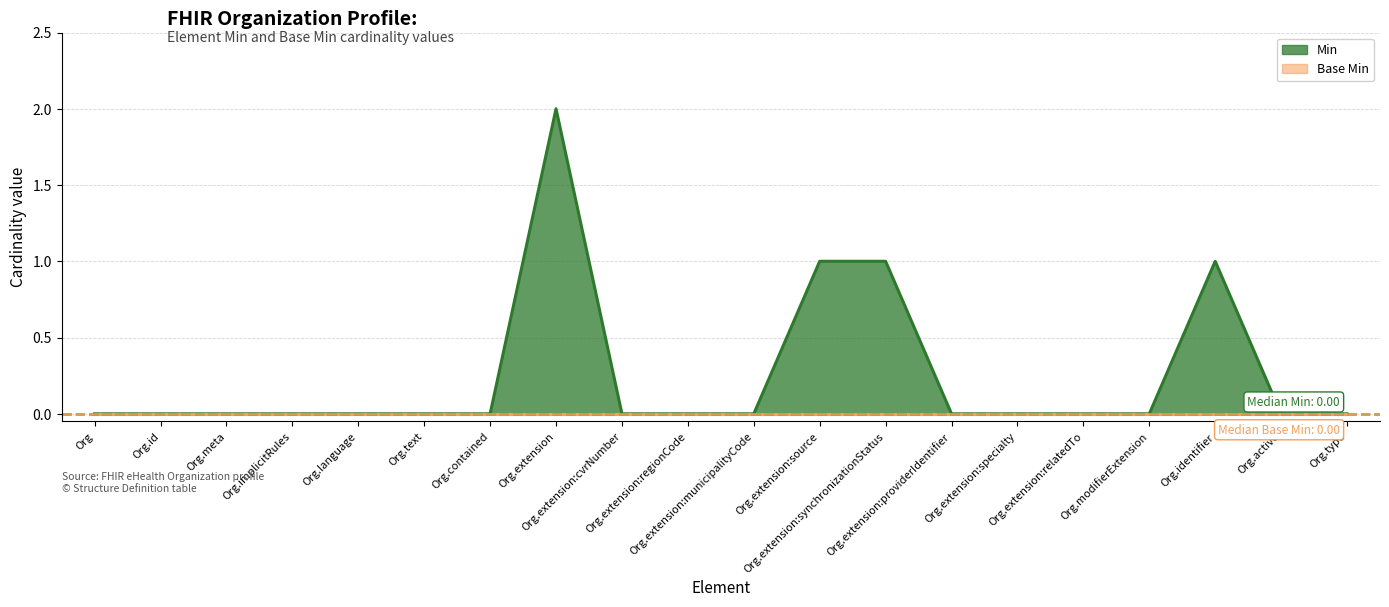

Reading left to right, list all the values displayed in this chart.

0	0	0	0	0	0	0	2	0	0	0	1	1	0	0	0	0	1	0	0